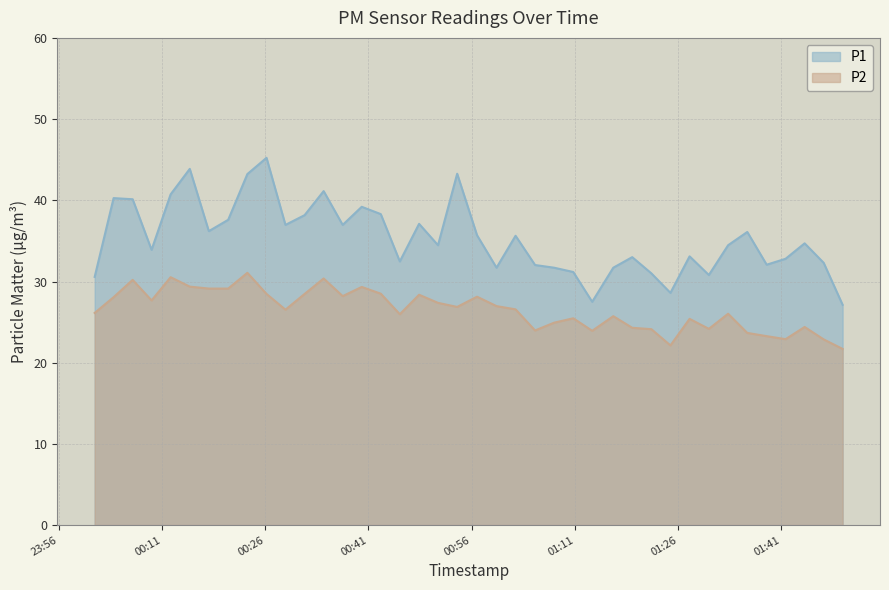

At which category is the sum across all series the highest?

2022-05-17T00:23:24